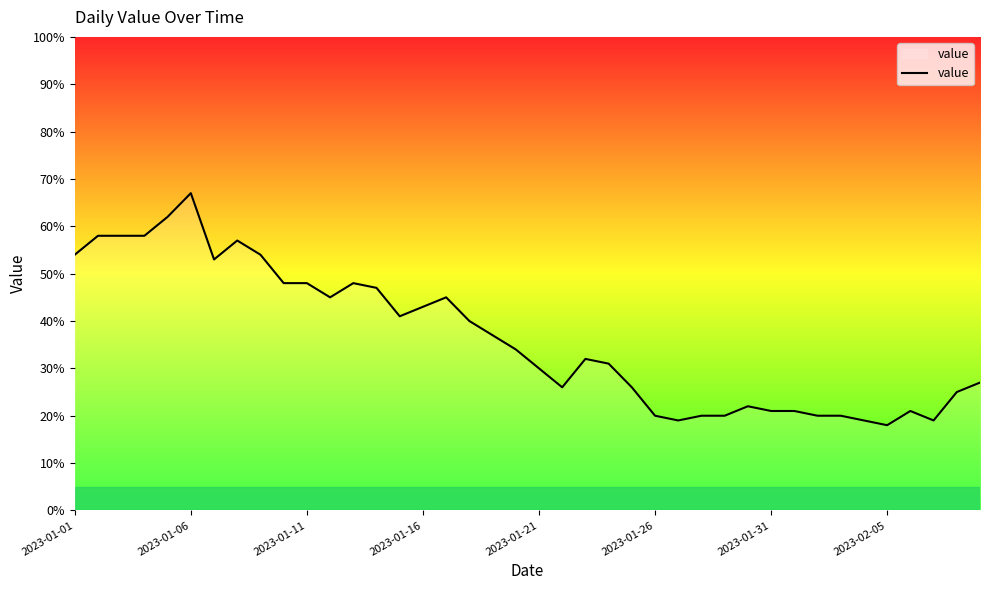

What is the greatest value displayed?

67